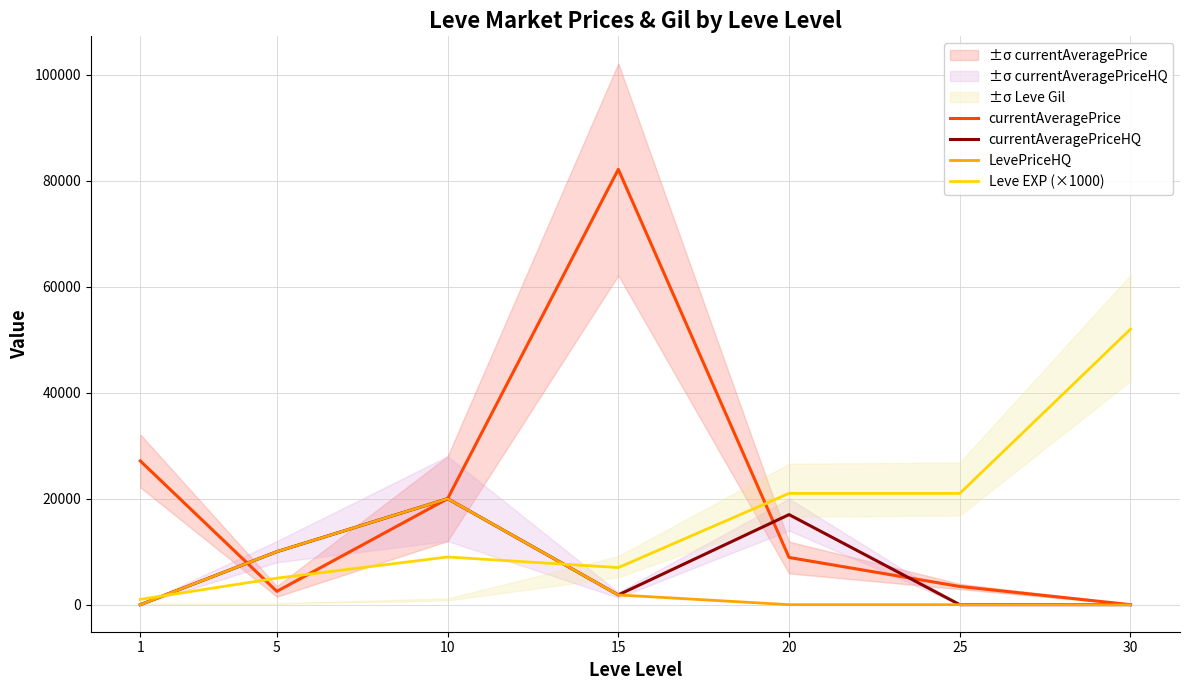

Reading left to right, list all the values displayed in this chart.

currentAveragePrice: 1=27128	5=2507	10=20000	15=82164	20=8906	25=3434	30=0
currentAveragePriceHQ: 1=0	5=9999	10=20000	15=1836	20=16999	25=0	30=0
LevePriceHQ: 1=0	5=9999	10=20000	15=1836	20=0	25=0	30=0
Leve EXP (×1000): 1=1000	5=5000	10=9000	15=7000	20=21000	25=21000	30=52000